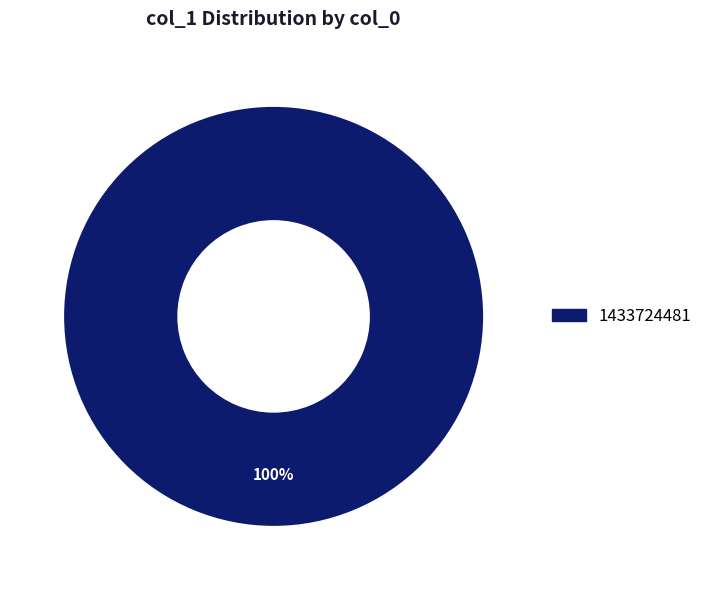

Does any single category account for the majority?

Yes